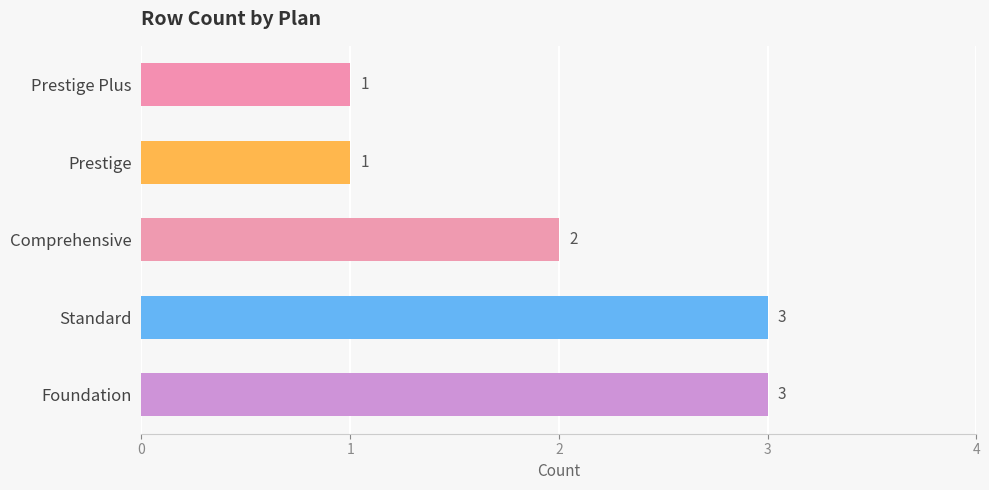

What is the ratio of the value at Comprehensive to the value at Prestige?

2.0